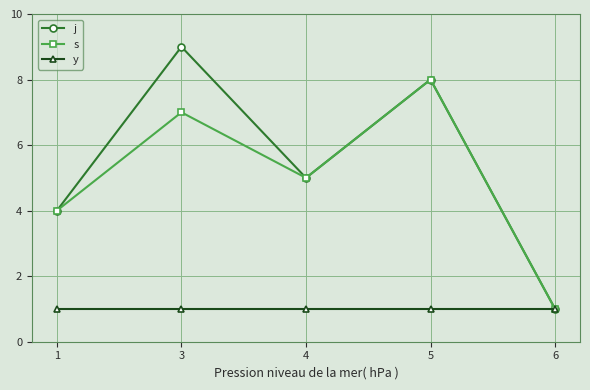

How many categories are shown in the chart?

5